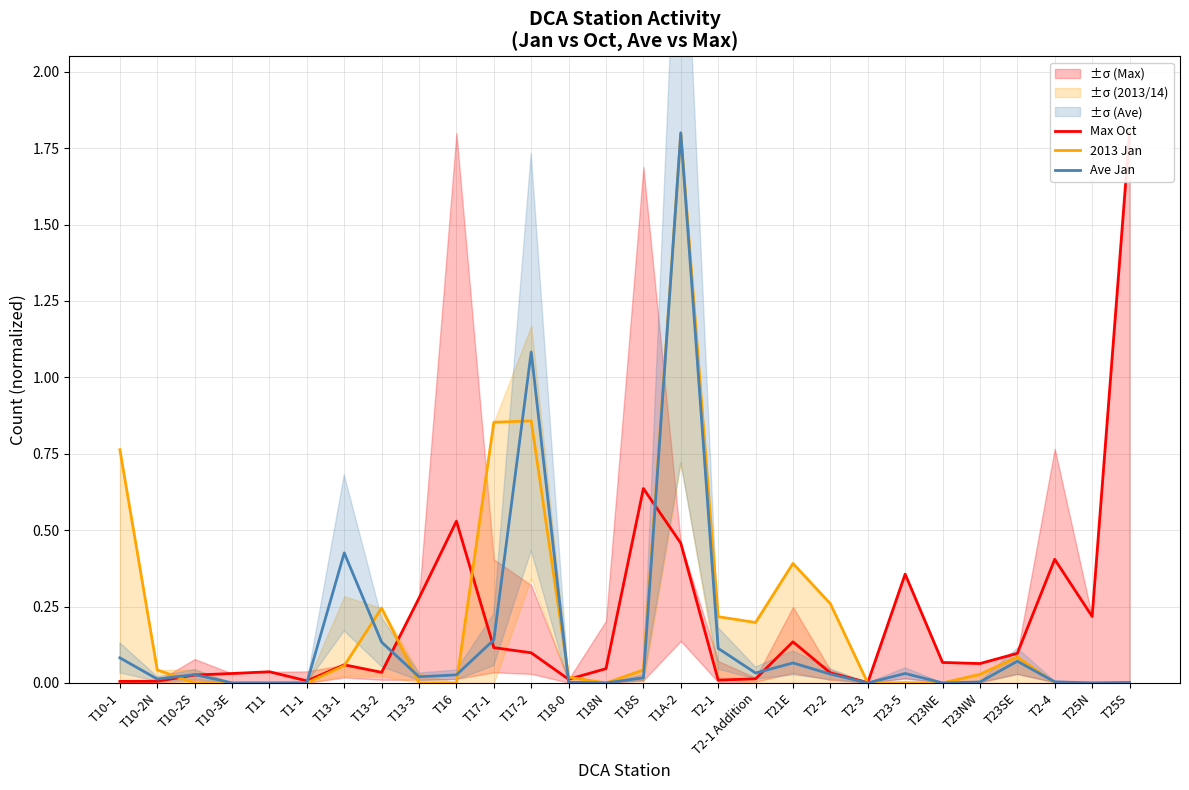

Is it true that Ave Jan equals 0.0 at T2-4?

True